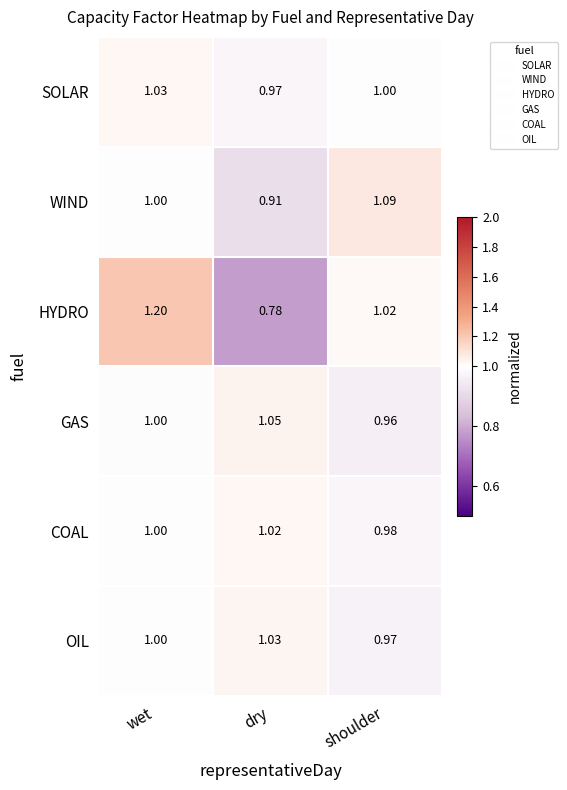

Which series has the largest range (max minus min)?

HYDRO